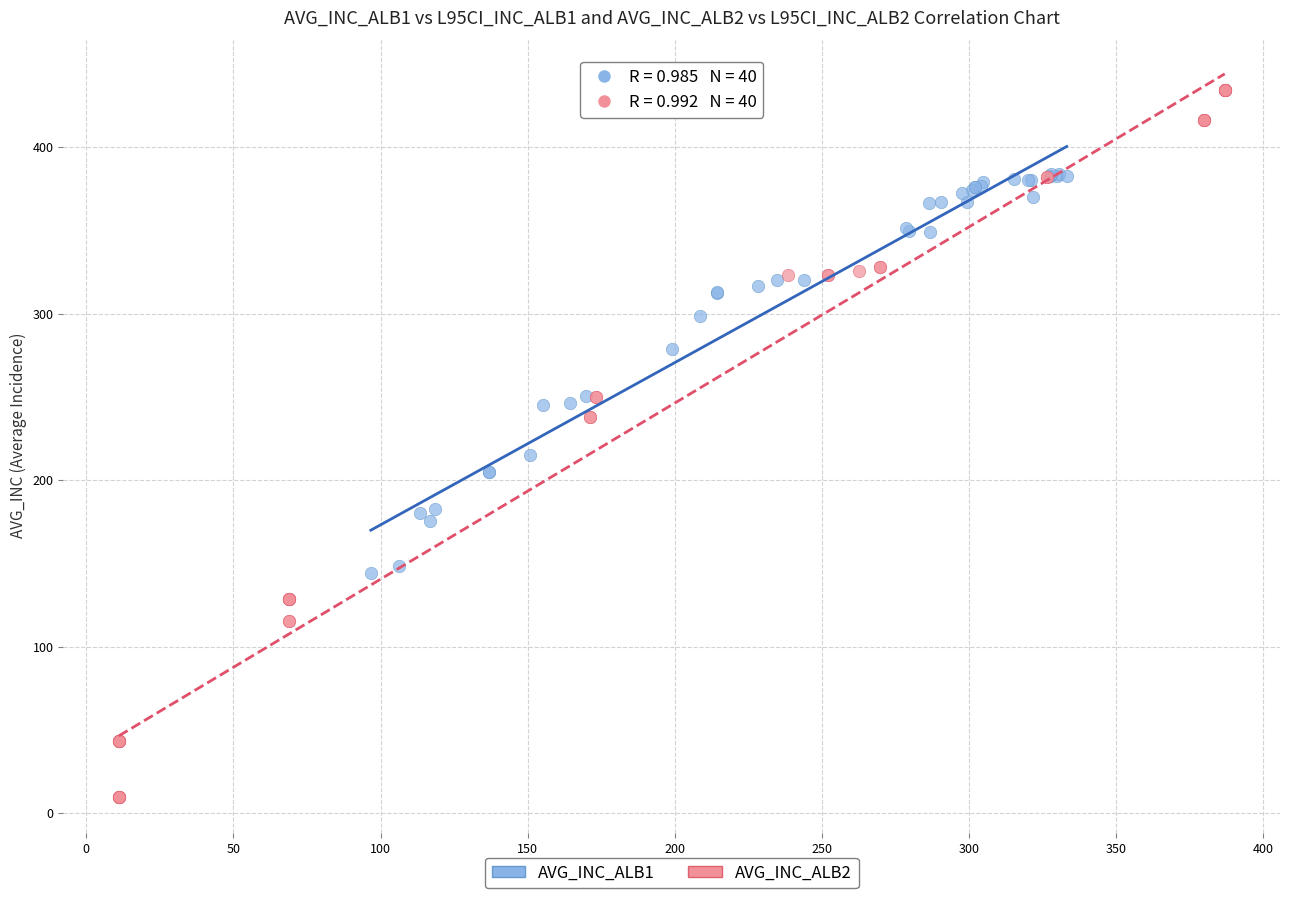

Which series has the widest spread of Y values?

AVG_INC_ALB2